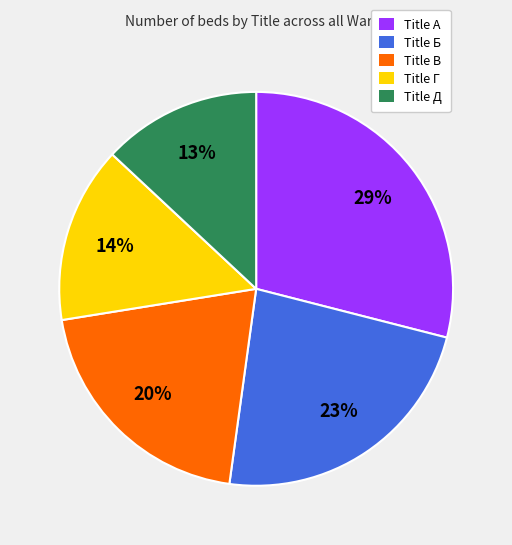

Between Title Б and Title В, which is larger?

Title Б